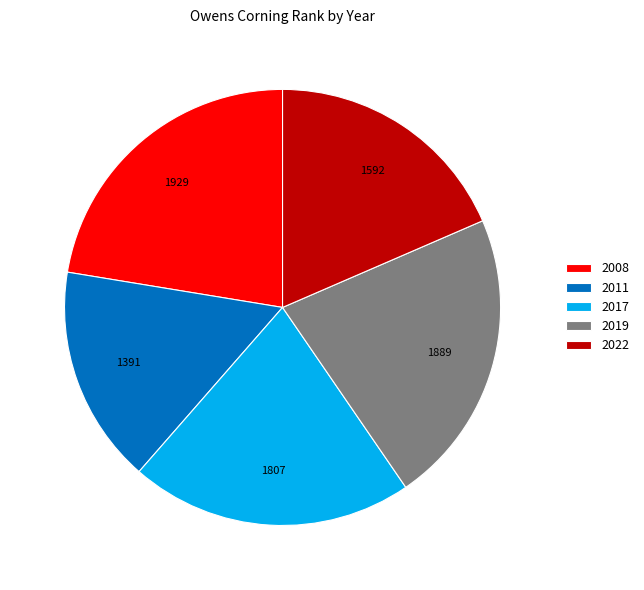

Is there any slice that represents more than half of the pie?

No